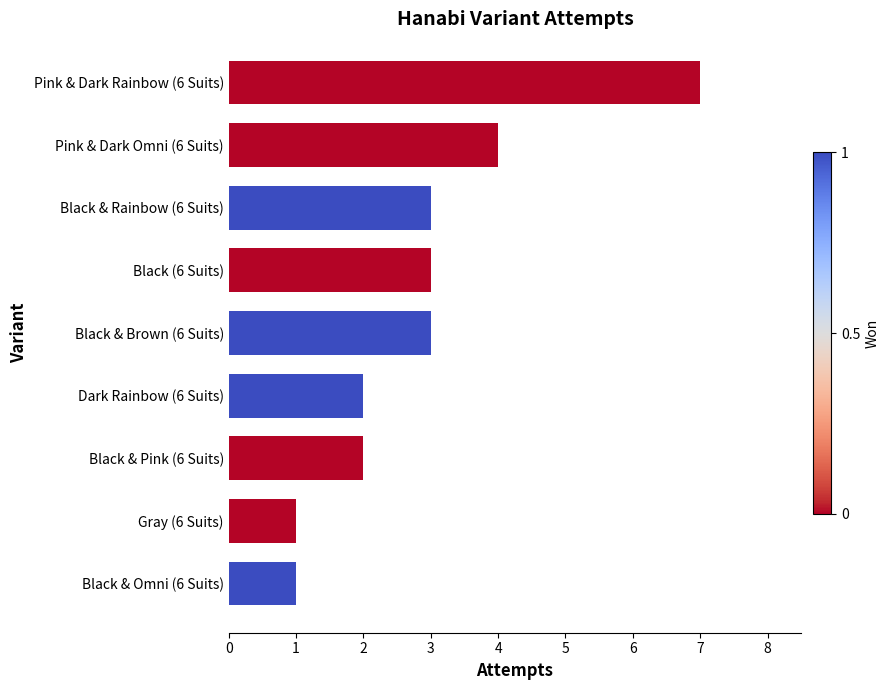

The value at Pink & Dark Omni (6 Suits) is 4. True or false?

True